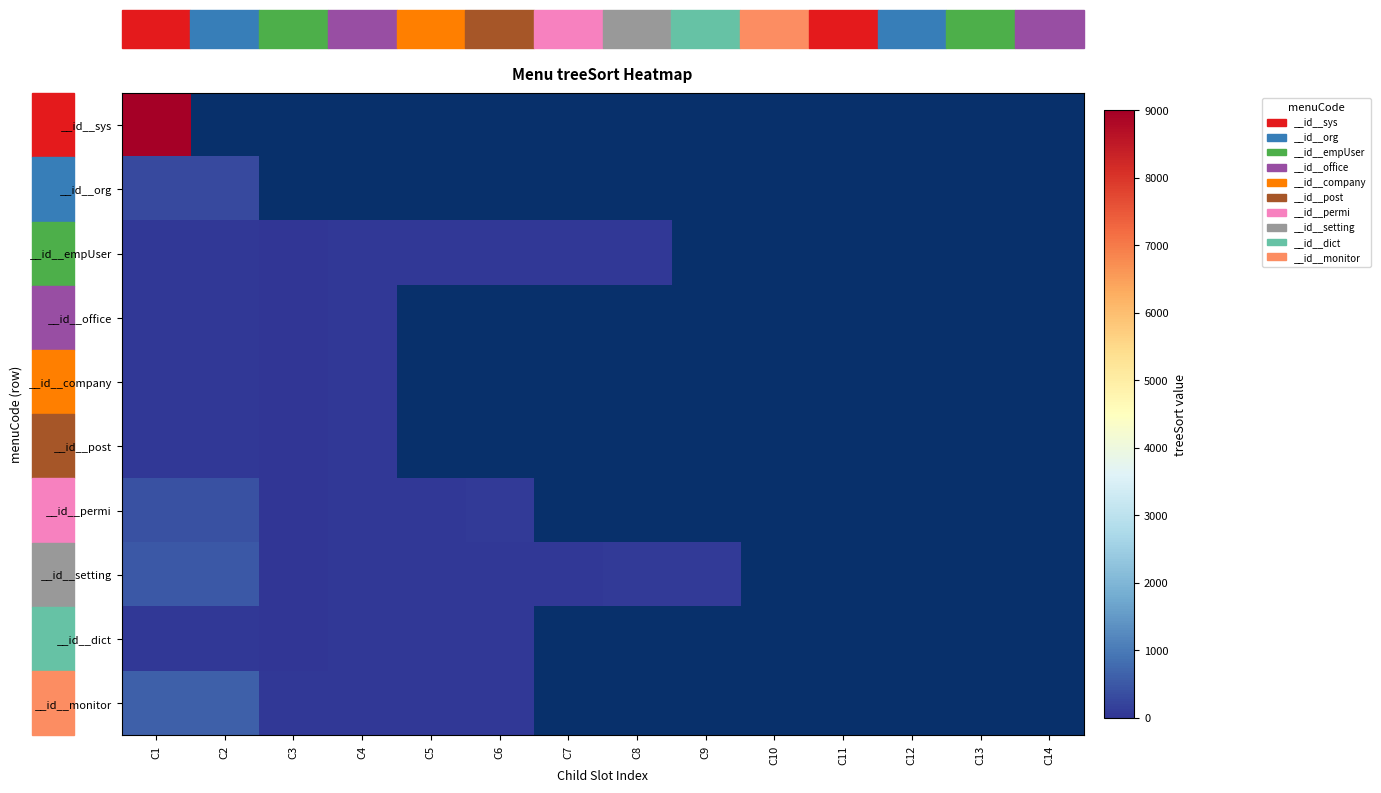

Which has a higher value, C2 or C13?

C13